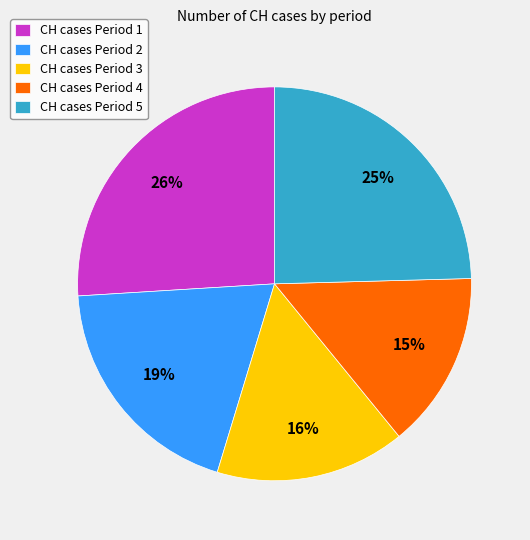

Do CH cases Period 4 and CH cases Period 1 together represent more than half of the pie?

No